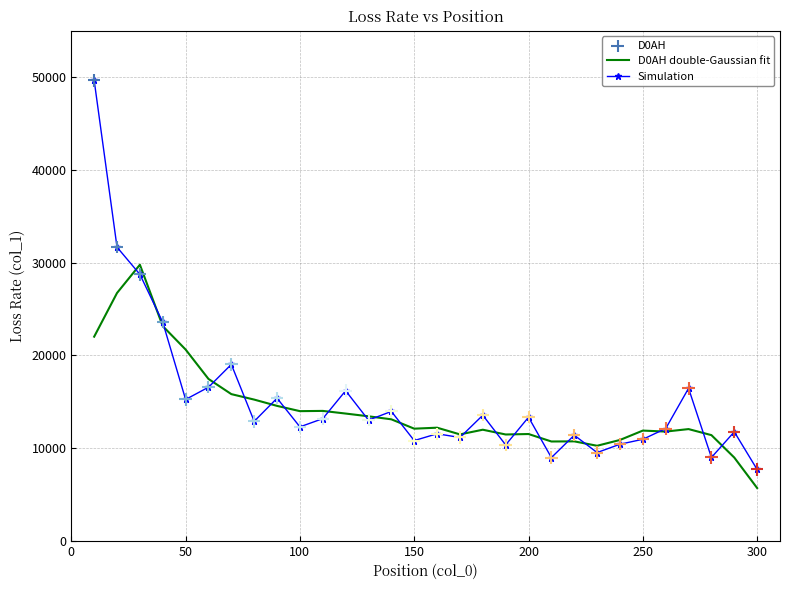

Which series has the widest spread of values?

Simulation